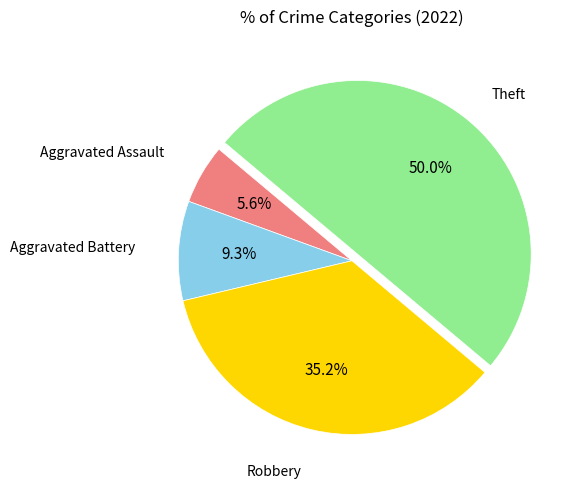

Count the number of slices in the pie.

4